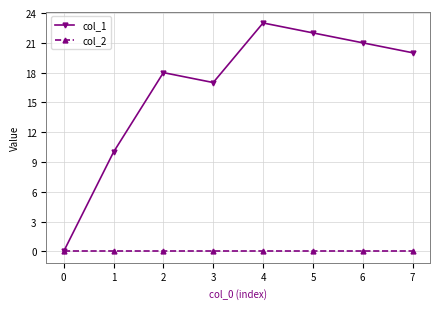

What is the difference between the highest and lowest values at 3?

17